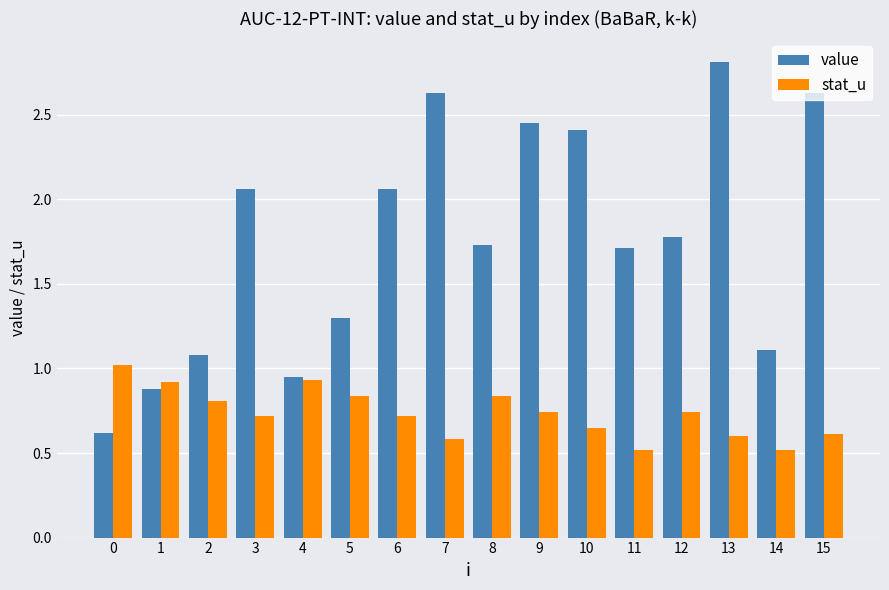

The stat_u series shows 0.7 at 6. True or false?

True